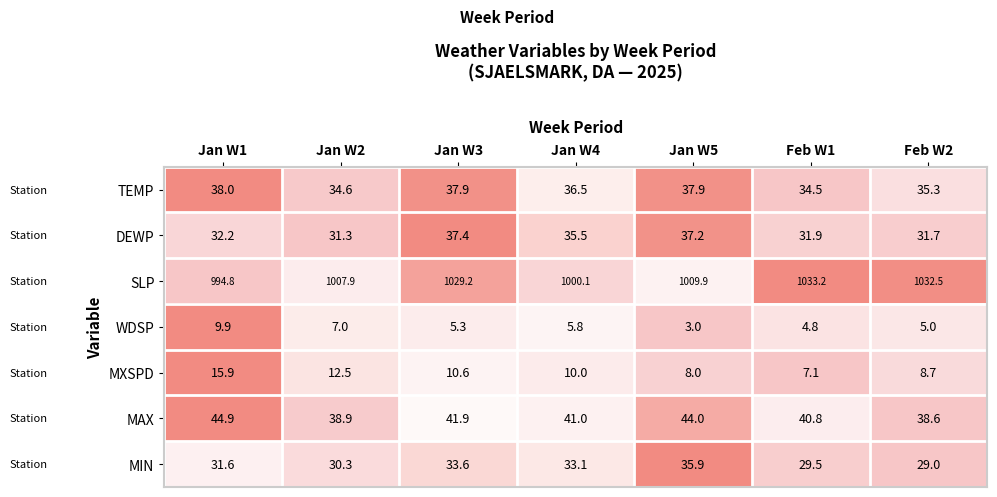

Is the value of TEMP at Jan W4 greater than the value of SLP at Jan W4?

No